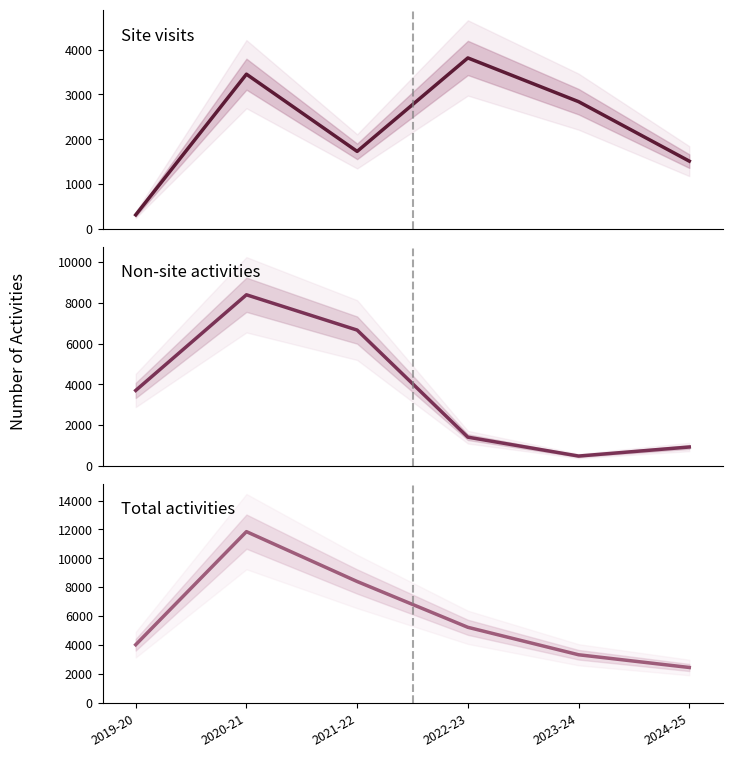

True or false: Total activities and Non-site activities cross at least once.

False